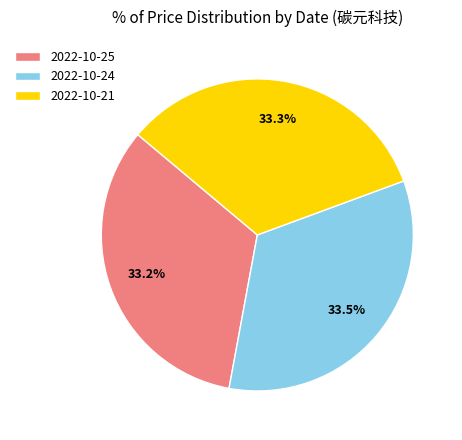

What is the total percentage of 2022-10-25 and 2022-10-21?

66.5%